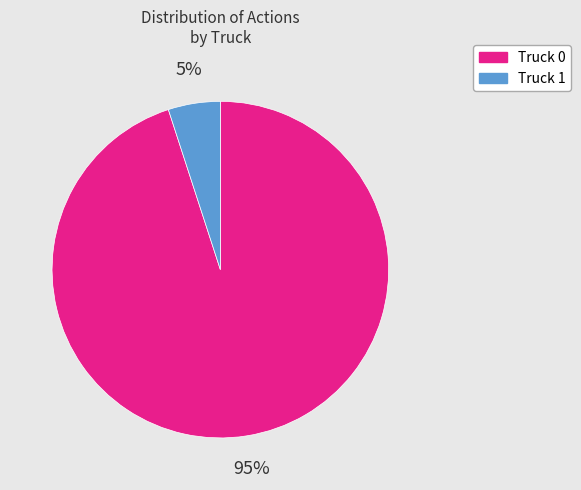

Which category has the smallest portion of the pie?

Truck 1